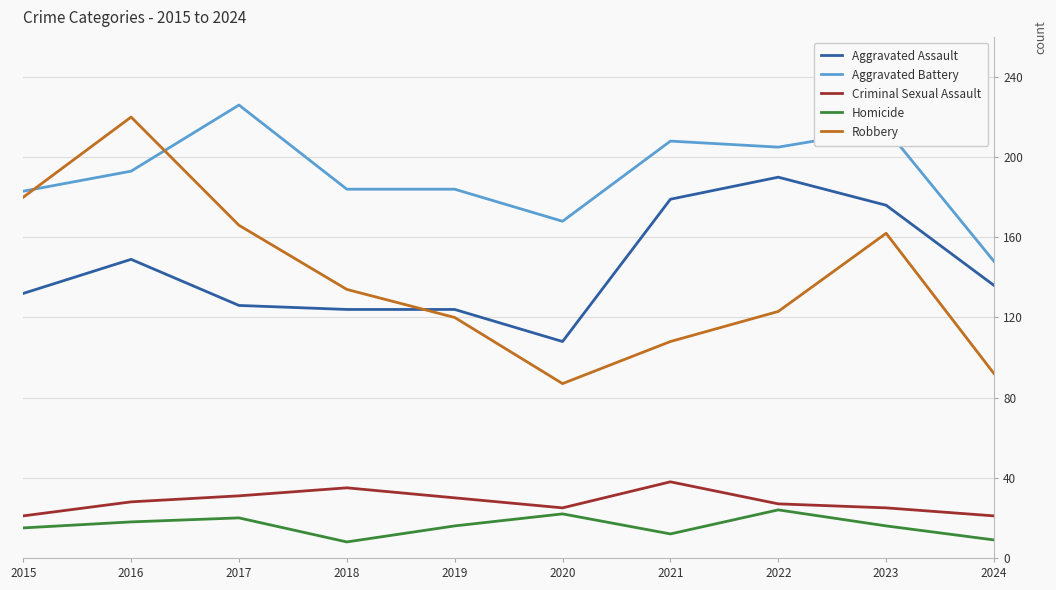

Where does the Homicide series first go above 16?

2016